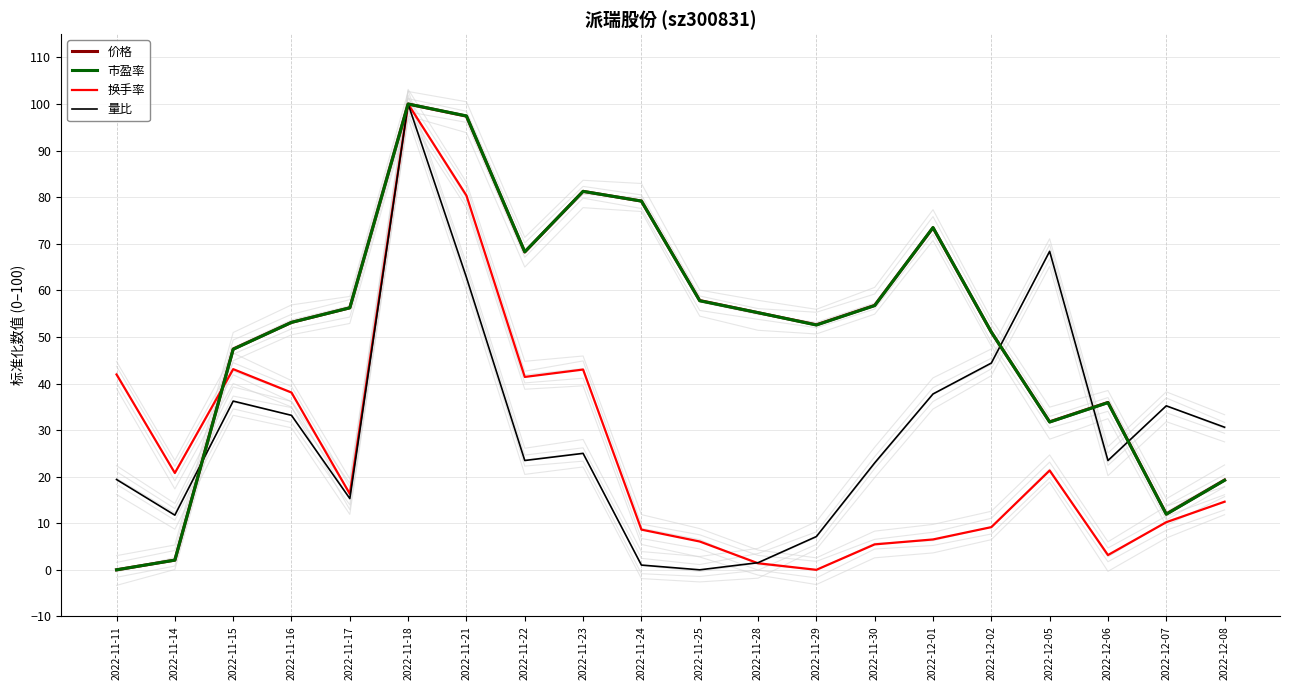

What is the average value of the 换手率 series?

25.6